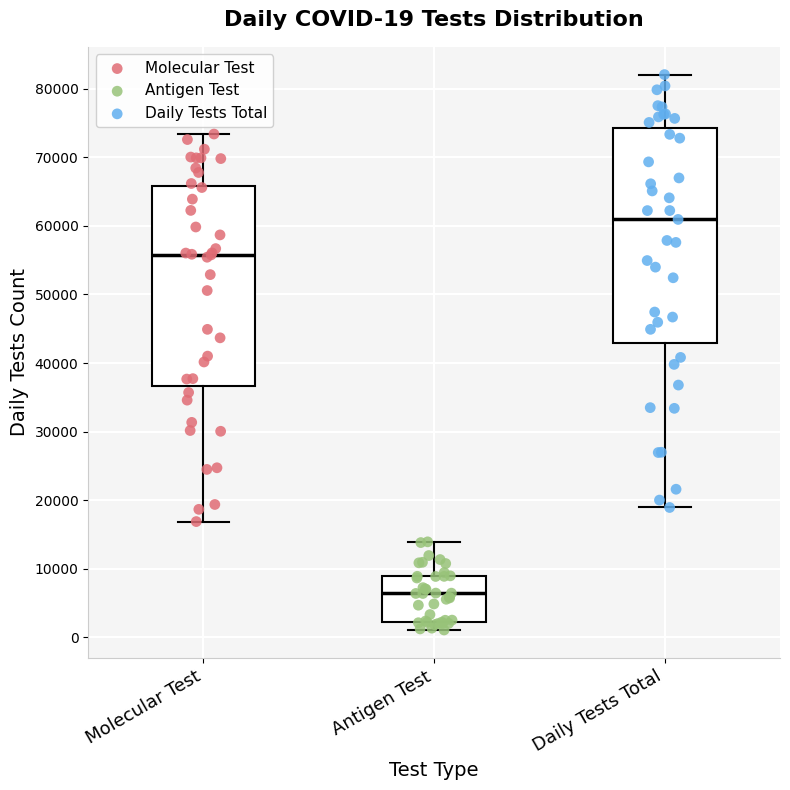

Which box is the tallest, from its lower edge to its upper edge?

Daily Tests Total